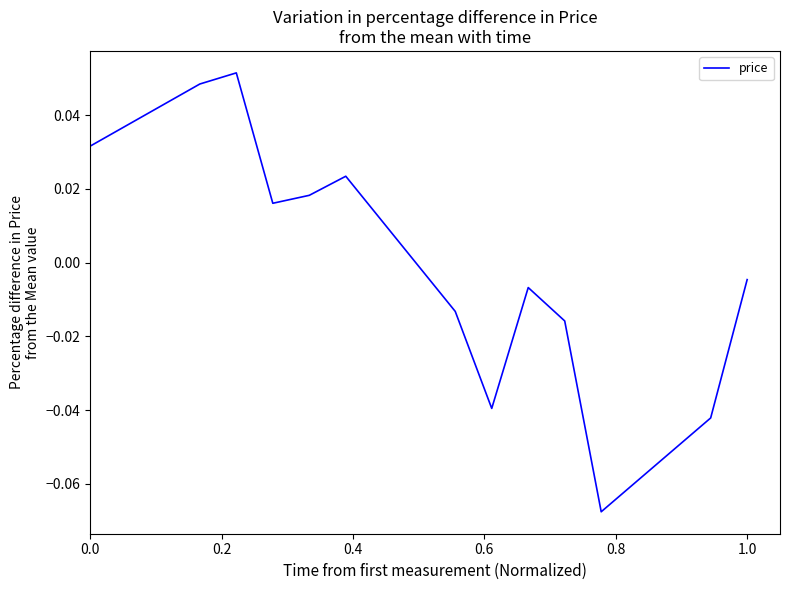

How many values are below zero?

7